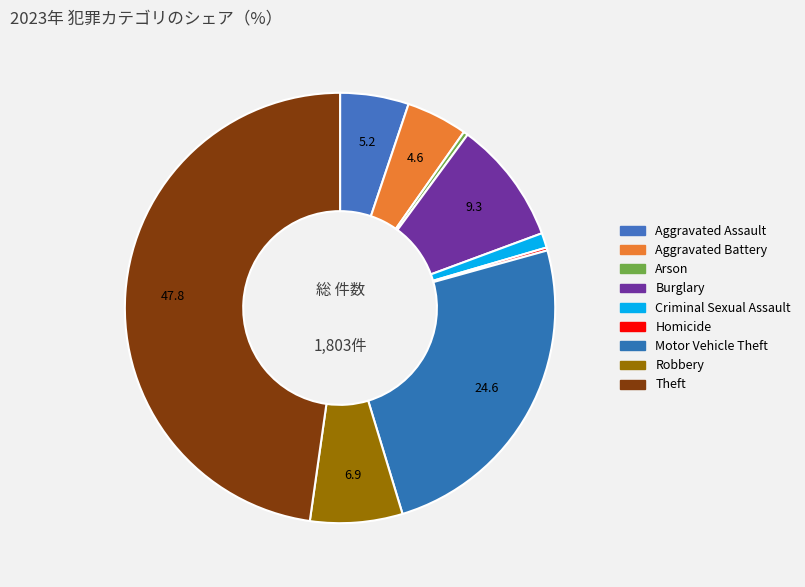

Which category has the smallest portion of the pie?

Homicide